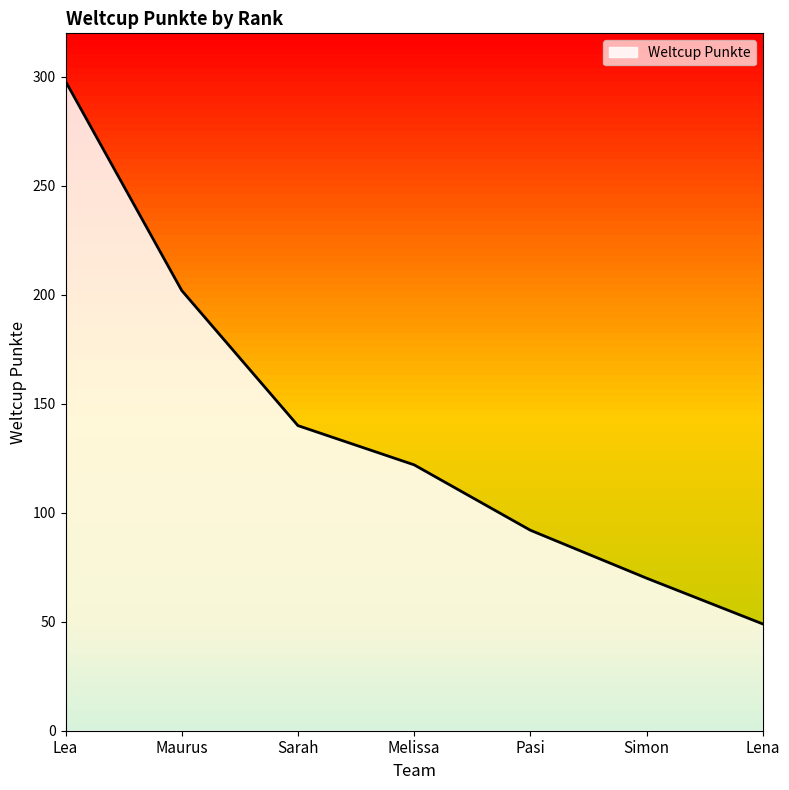

What is the maximum value shown in the chart?

298